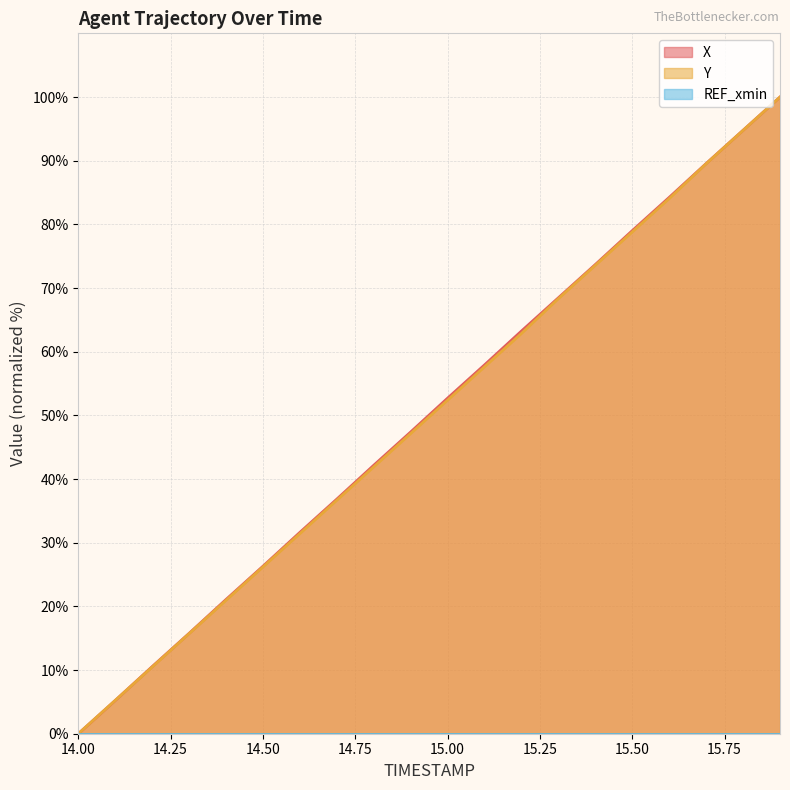

List the series in order of their overall mean, highest first.

X, Y